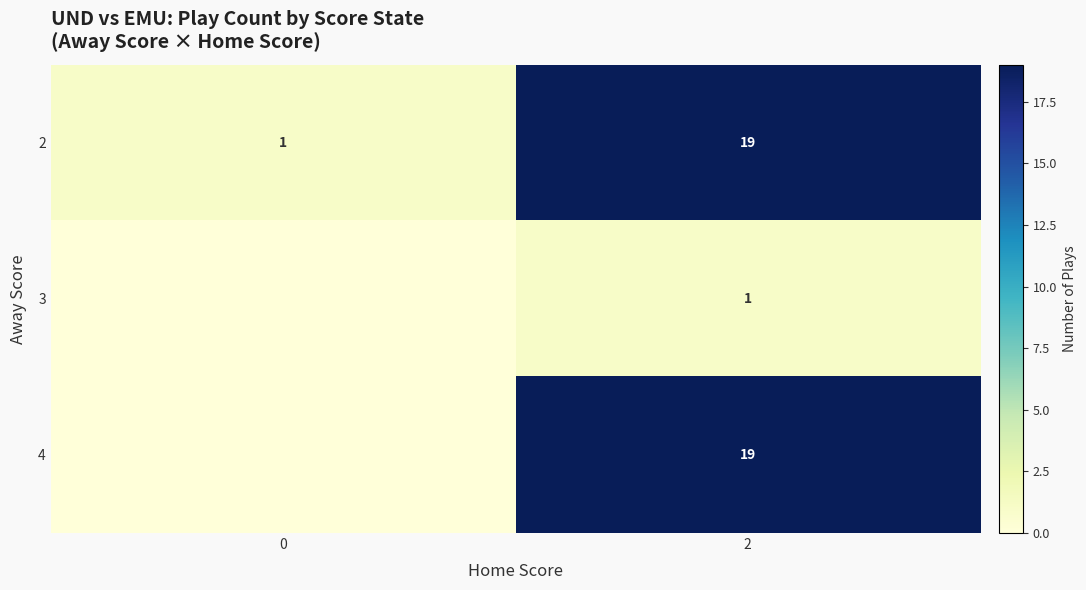

What is the sum of the 2 values at 2 and 0?

20